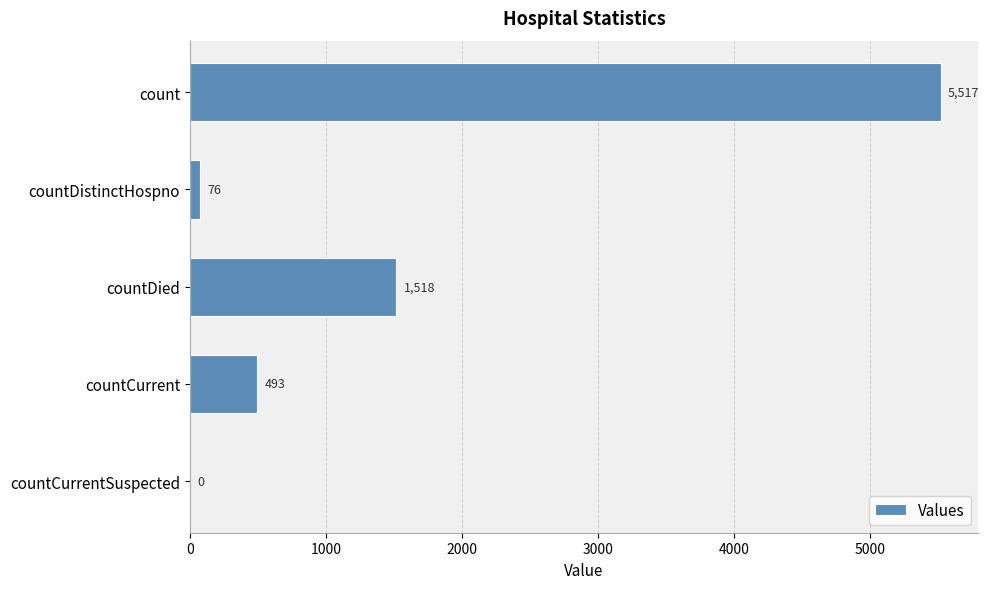

What is the sum of all values?

7604